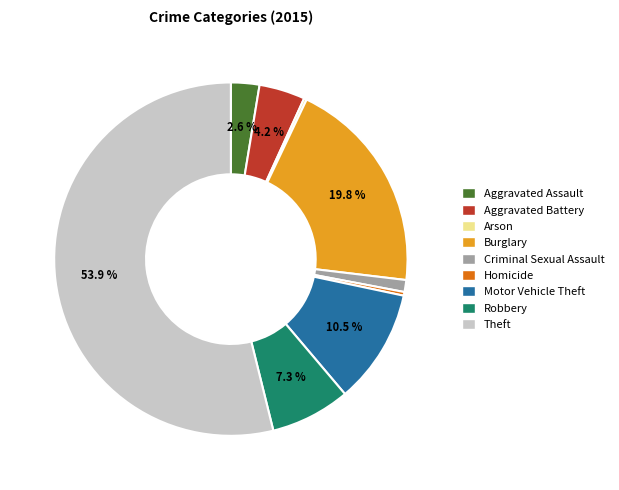

What percentage do Burglary and Robbery together represent?

27.1%